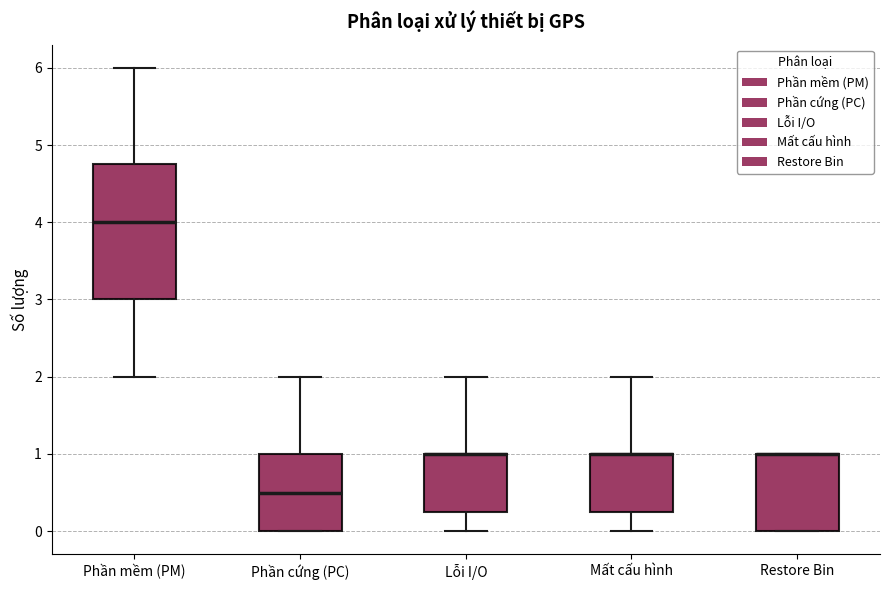

Reading left to right, read every box against the y-axis: the position of its median line, the range the box covers, and the ends of its whiskers. The values are not printed on the chart, so give them approximately, as read against the axis.

Phần mềm (PM): median 4.0, box 3.0 to 4.8, whiskers 2.0 to 6.0
Phần cứng (PC): median 0.5, box 0.0 to 1.0, whiskers 0.0 to 2.0
Lỗi I/O: median 1.0 (drawn on the box's upper edge), box 0.3 to 1.0, whiskers 0.0 to 2.0
Mất cấu hình: median 1.0 (drawn on the box's upper edge), box 0.3 to 1.0, whiskers 0.0 to 2.0
Restore Bin: median 1.0 (drawn on the box's upper edge), box 0.0 to 1.0, whiskers 0.0 to 1.0